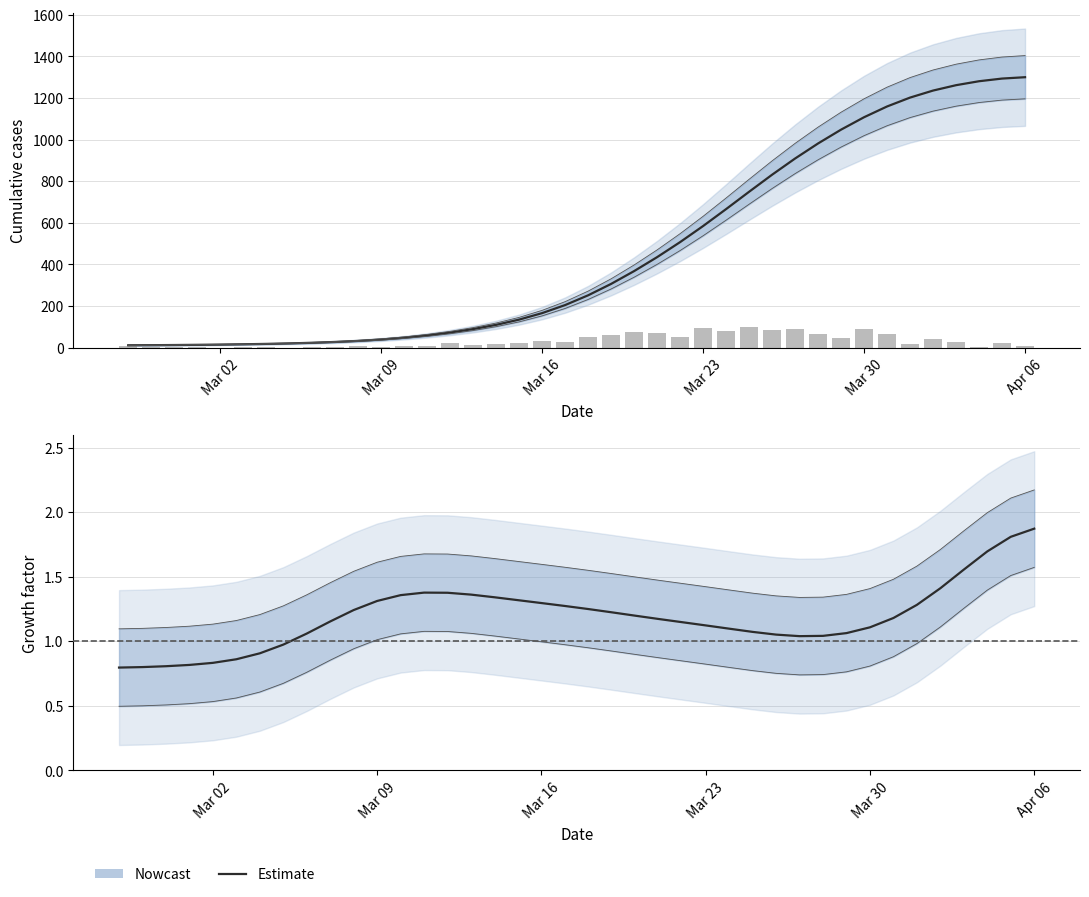

Reading left to right, list all the values displayed in this chart.

Estimate: 0.8	0.8	0.8	0.8	0.8	0.9	0.9	1.0	1.1	1.2	1.2	1.3	1.4	1.4	1.4	1.4	1.3	1.3	1.3	1.3	1.2	1.2	1.2	1.2	1.1	1.1	1.1	1.1	1.1	1.0	1.0	1.1	1.1	1.2	1.3	1.4	1.6	1.7	1.8	1.9
Daily value: 10.0	1.0	1.0	2.0	-1.0	2.0	3.0	0.0	4.0	2.0	6.0	5.0	7.0	9.0	20.0	11.0	17.0	24.0	30.0	29.0	49.0	59.0	75.0	68.0	50.0	93.0	80.0	99.0	86.0	89.0	65.0	46.0	88.0	65.0	17.0	41.0	27.0	4.0	24.0	8.0